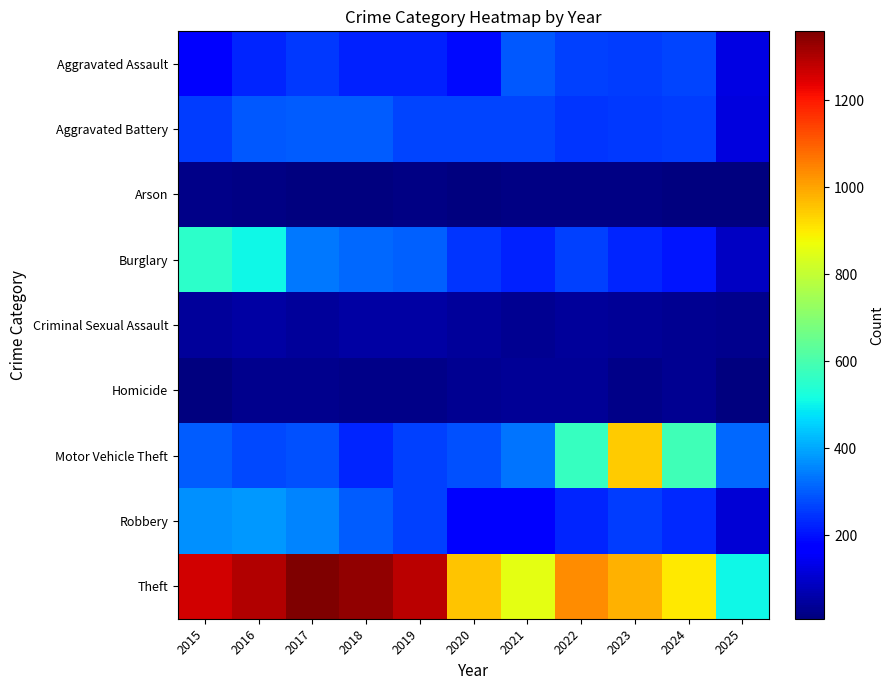

Which series has the widest spread of values?

Theft